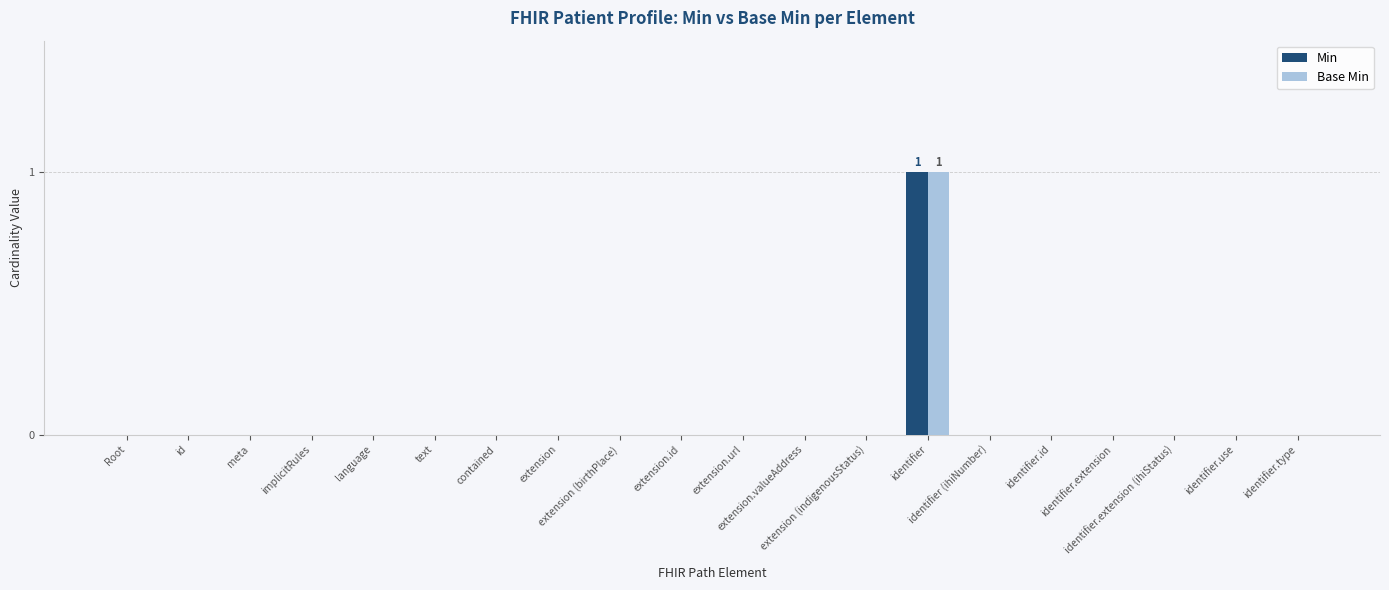

What is the greatest value displayed?

1